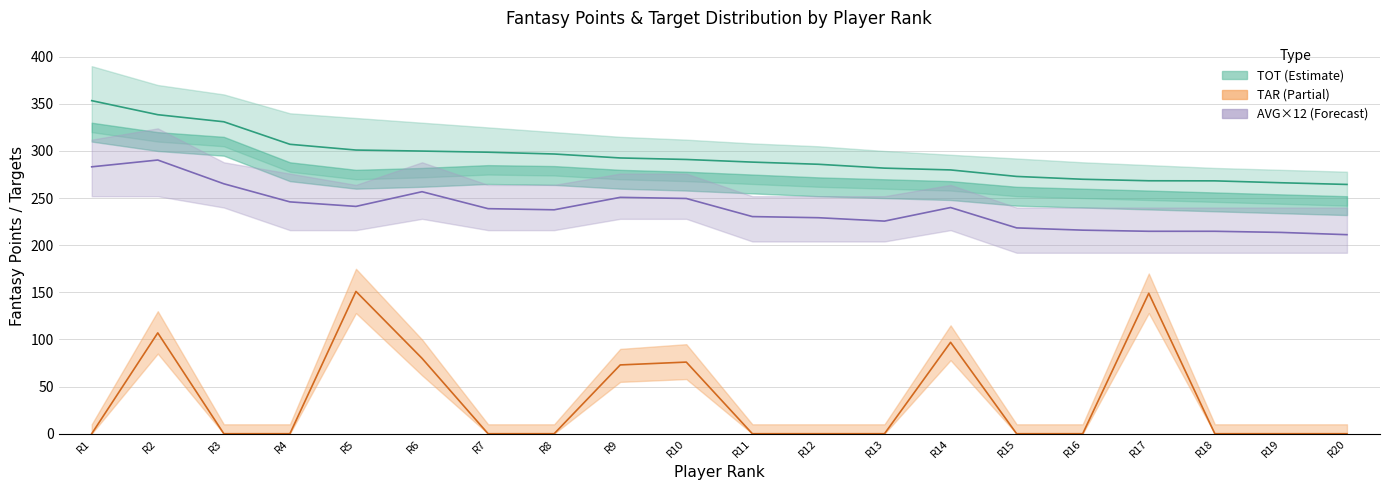

What is the sum of the TOT (Estimate) values at R12 and R3?

616.9